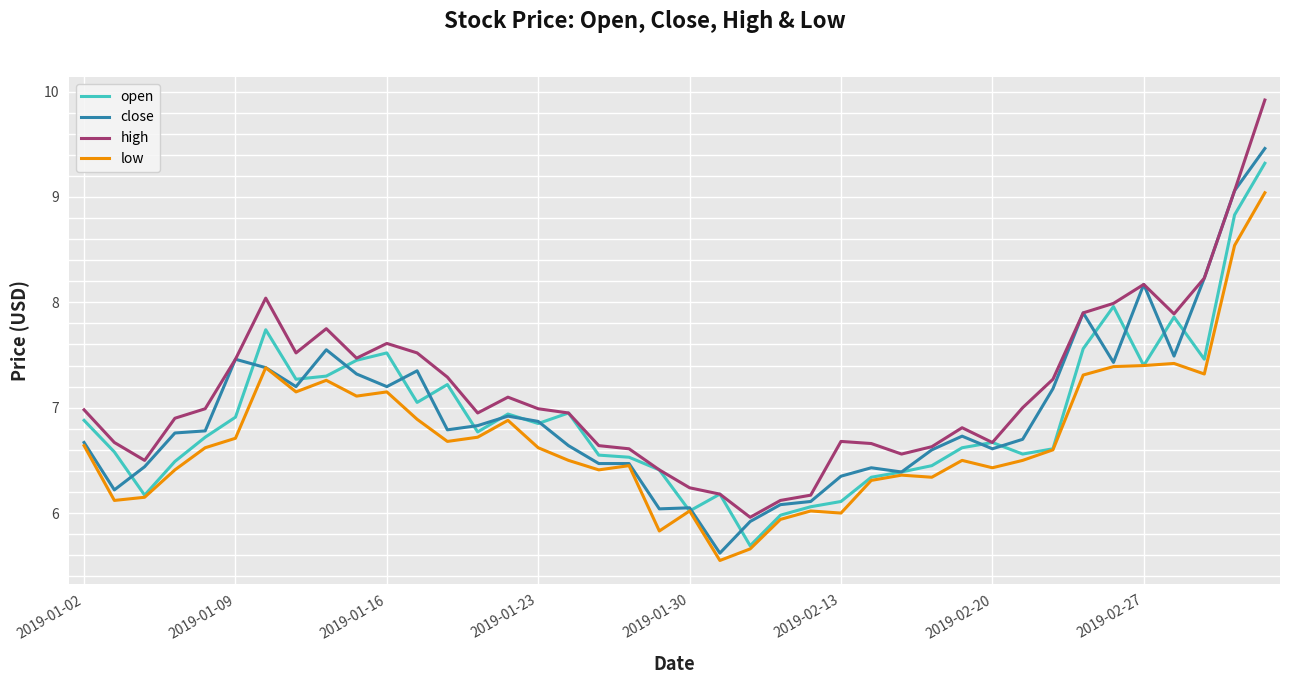

What is the maximum value for low?

9.0